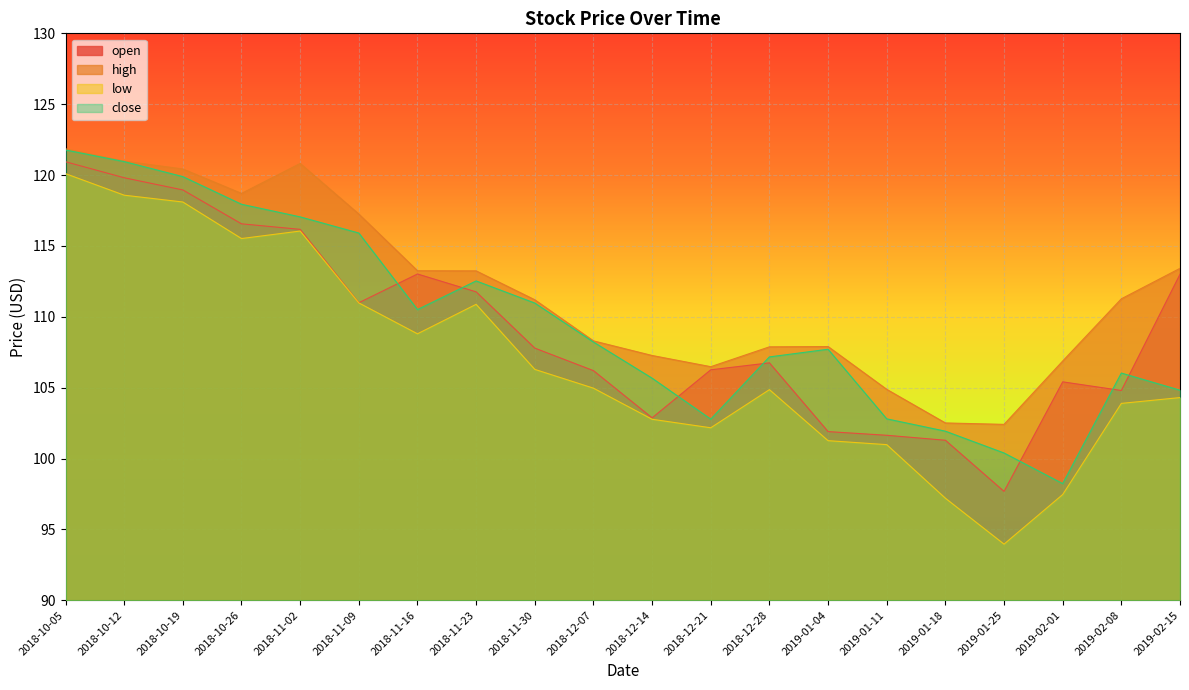

How many data points in high are less than 111?

9